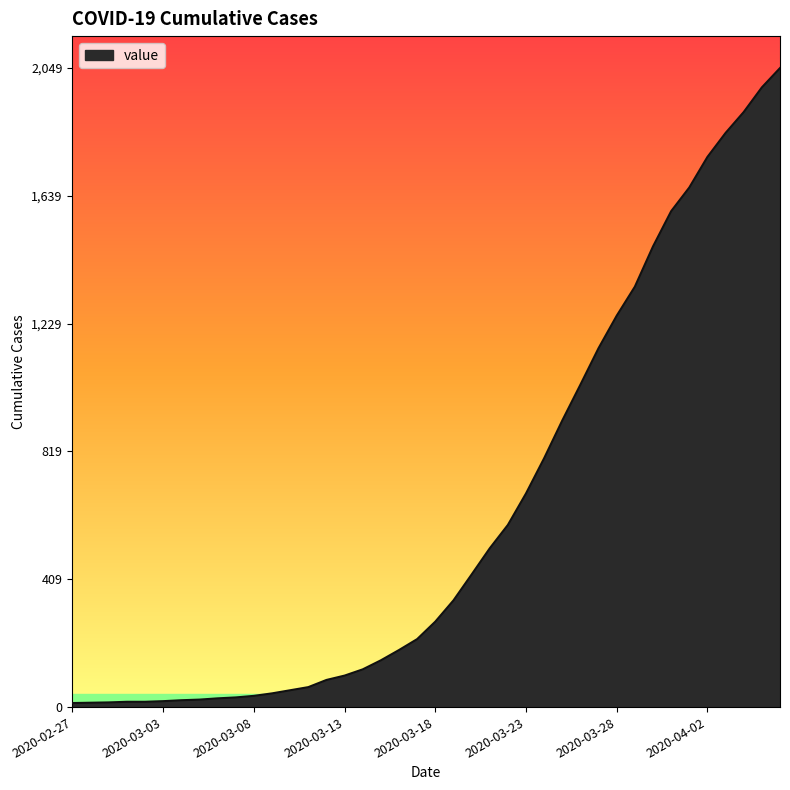

What is the greatest value displayed?

2049